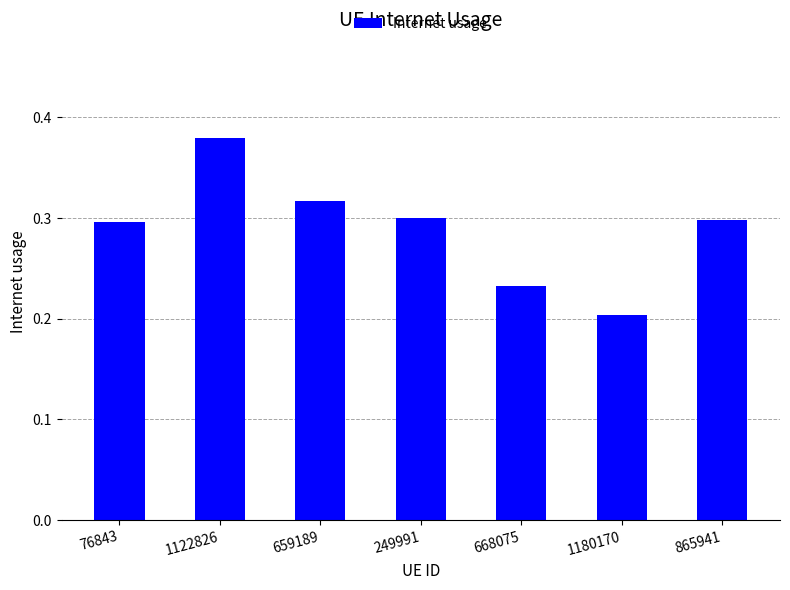

Does the chart contain stacked bars?

No